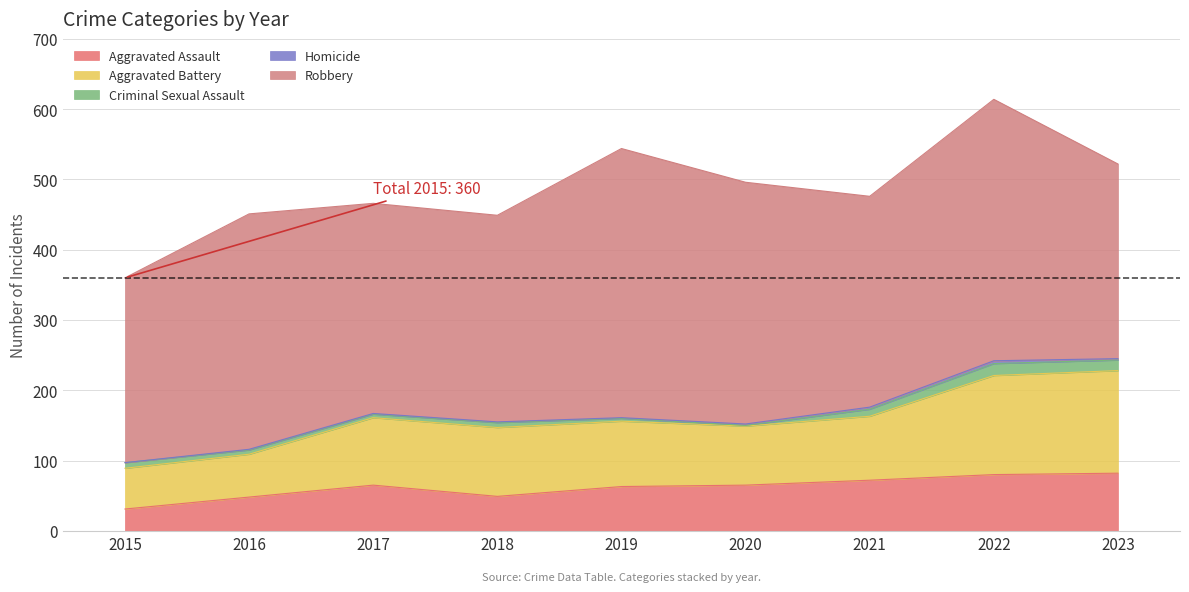

What is the value of the Aggravated Assault point at the 6th from the left?

65